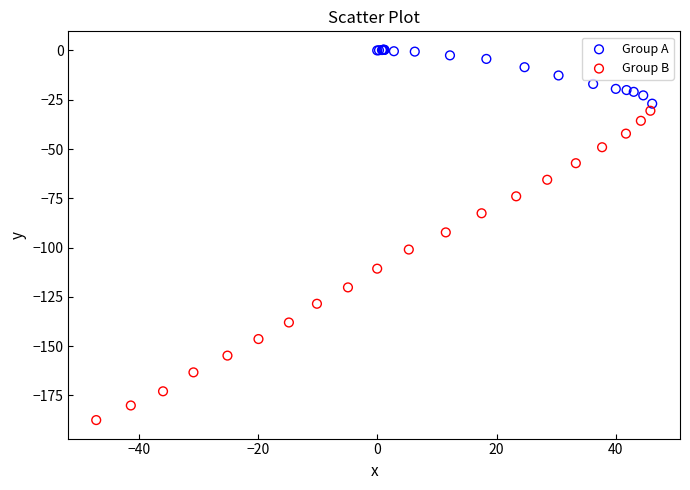

Which series has the largest Y range (max minus min)?

Group B